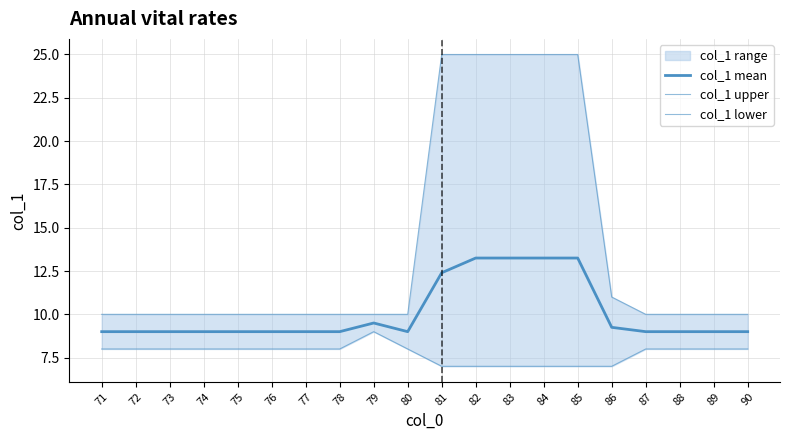

At which label is col_1 upper closest to 17?

86